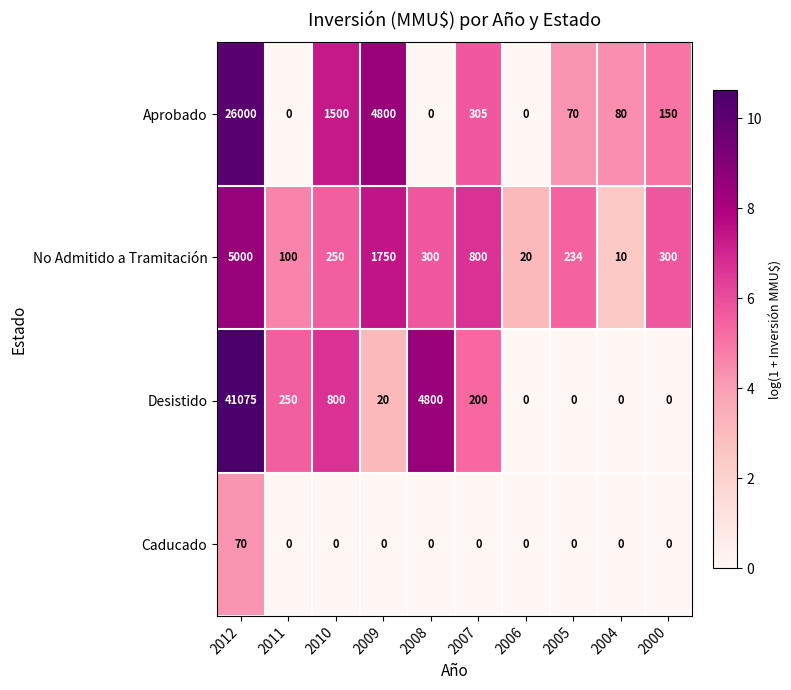

At which label does No Admitido a Tramitación reach its minimum?

2004